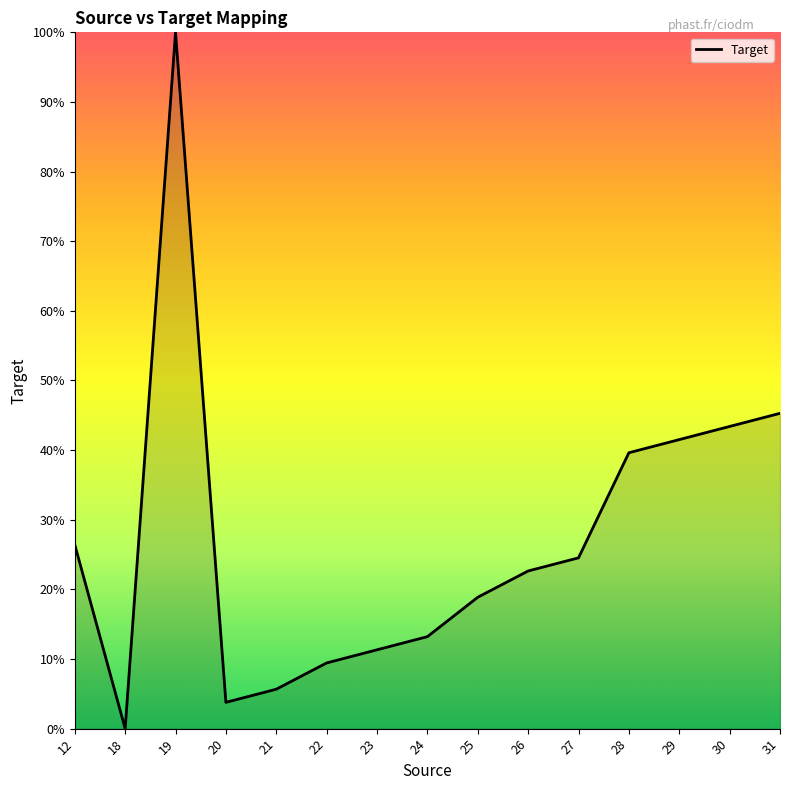

What is the difference between the maximum and minimum values?

100.0